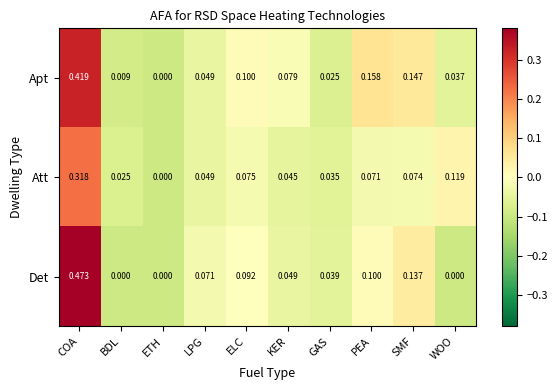

Which series has the widest spread of values?

Det